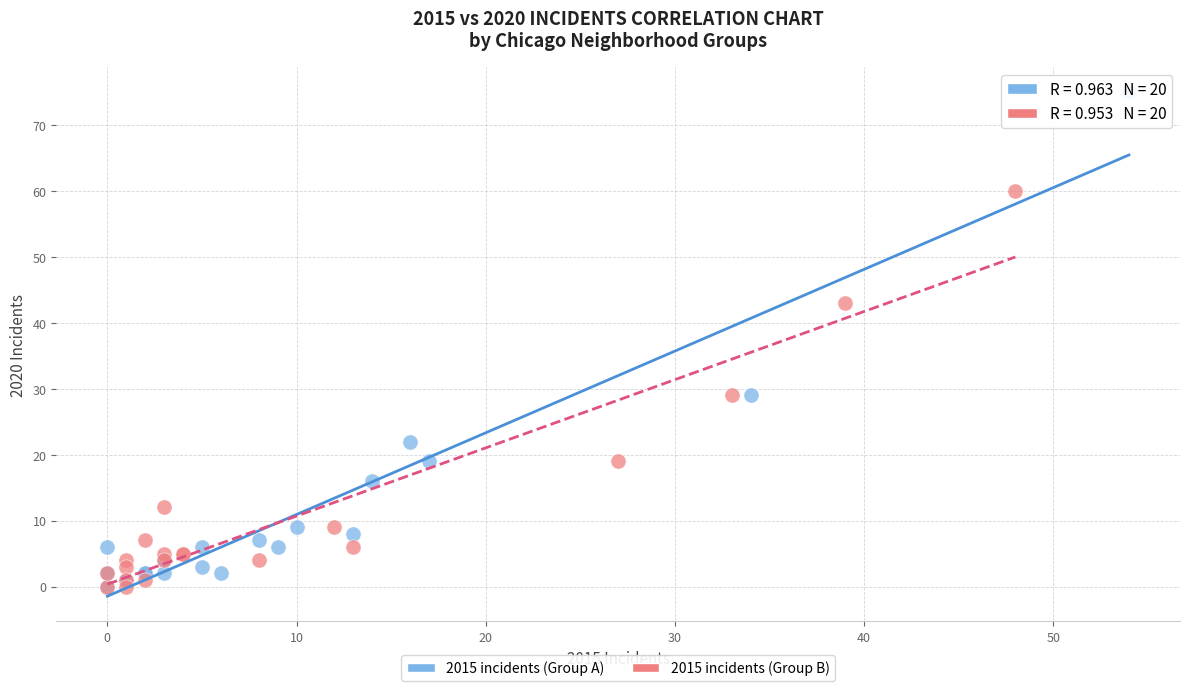

Which series has the largest Y range (max minus min)?

2015 incidents (Group A)